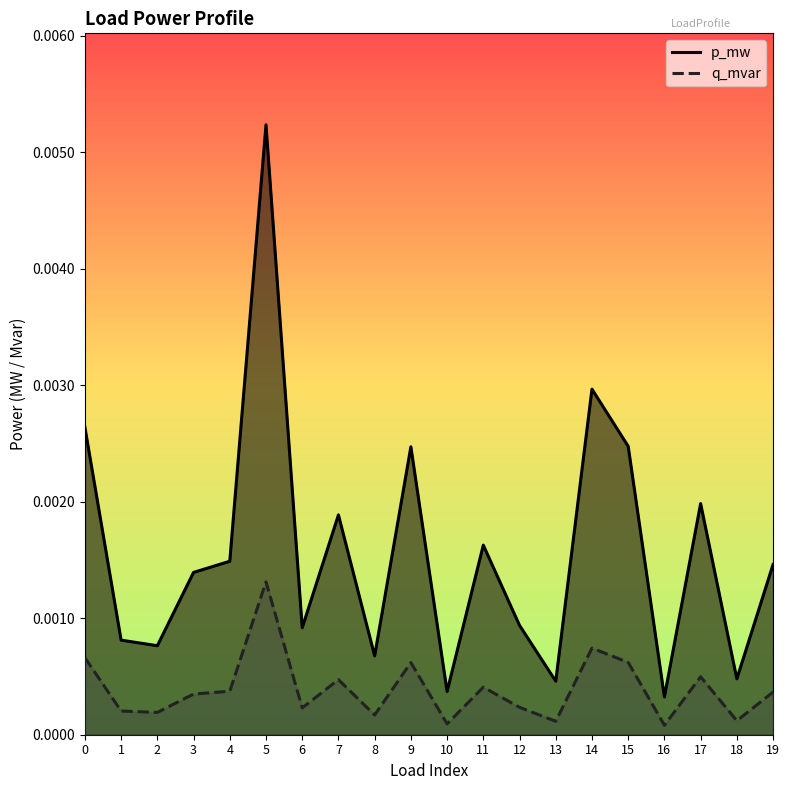

True or false: p_mw has a value of 0.0 at 8.

True